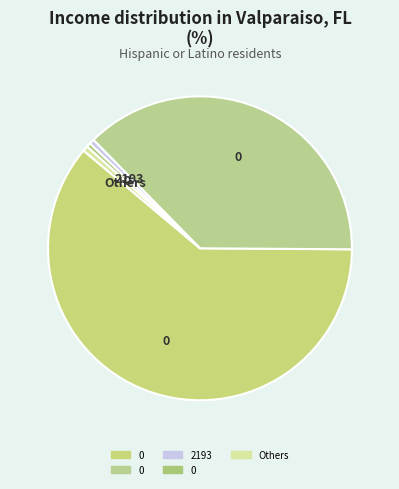

To the nearest percent, what is the difference between the largest and smallest slice percentages?

61%